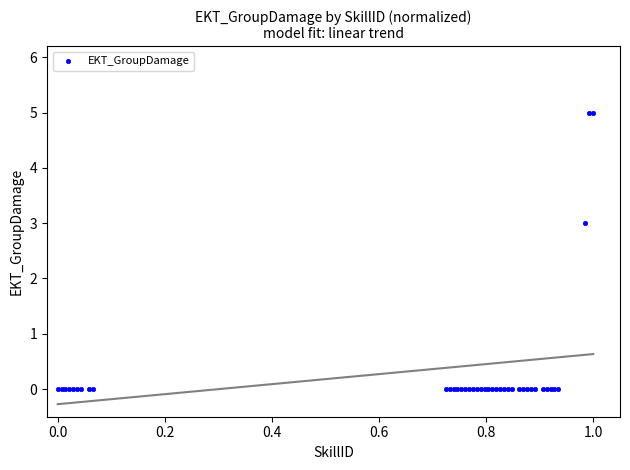

What Y value in the scatter plot is closest to 2?

3